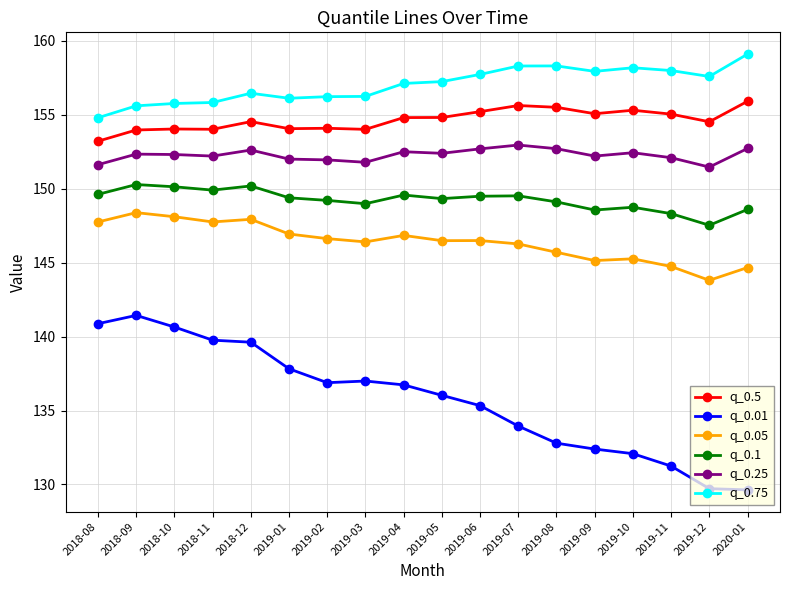

What position from the left is 2019-11?

16